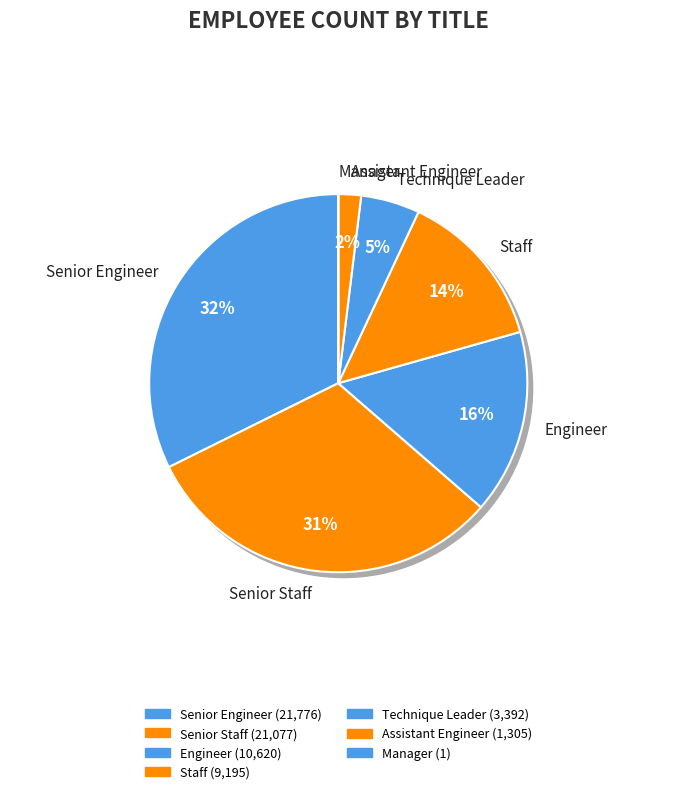

Which category has the biggest portion of the pie?

Senior Engineer